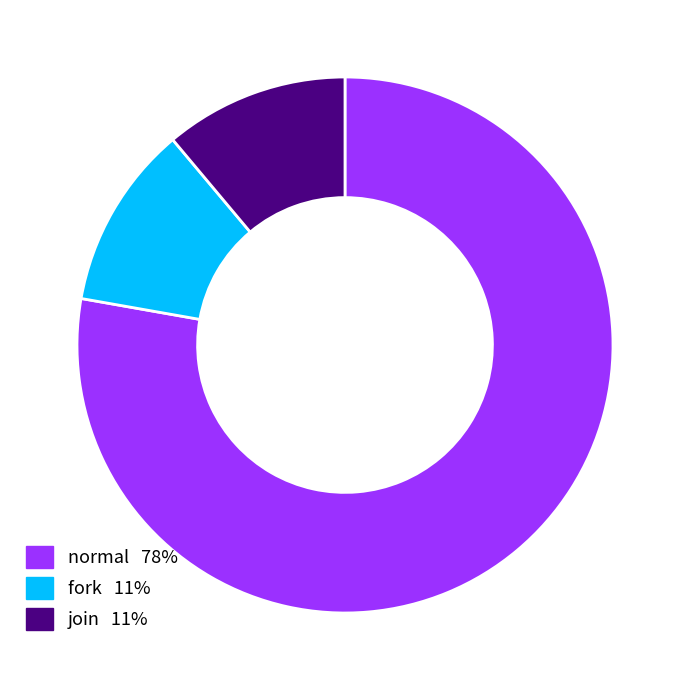

Which slice is the largest?

normal